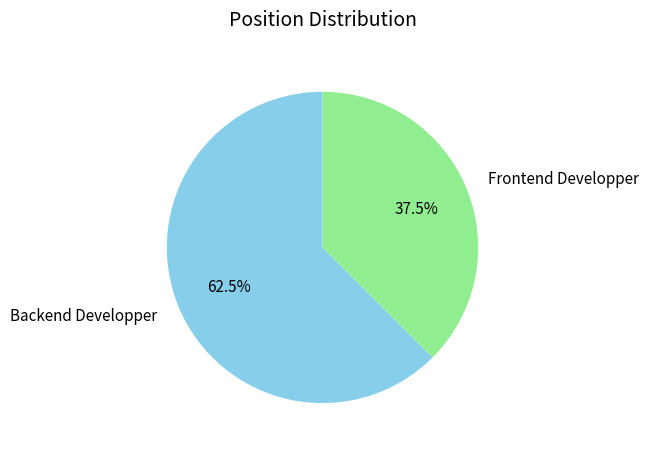

Is there a majority slice in this chart?

Yes